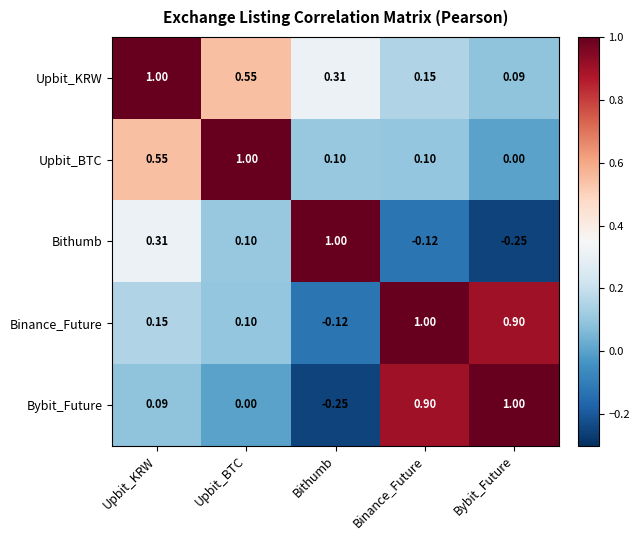

At which category is the sum across all series the highest?

Upbit_KRW